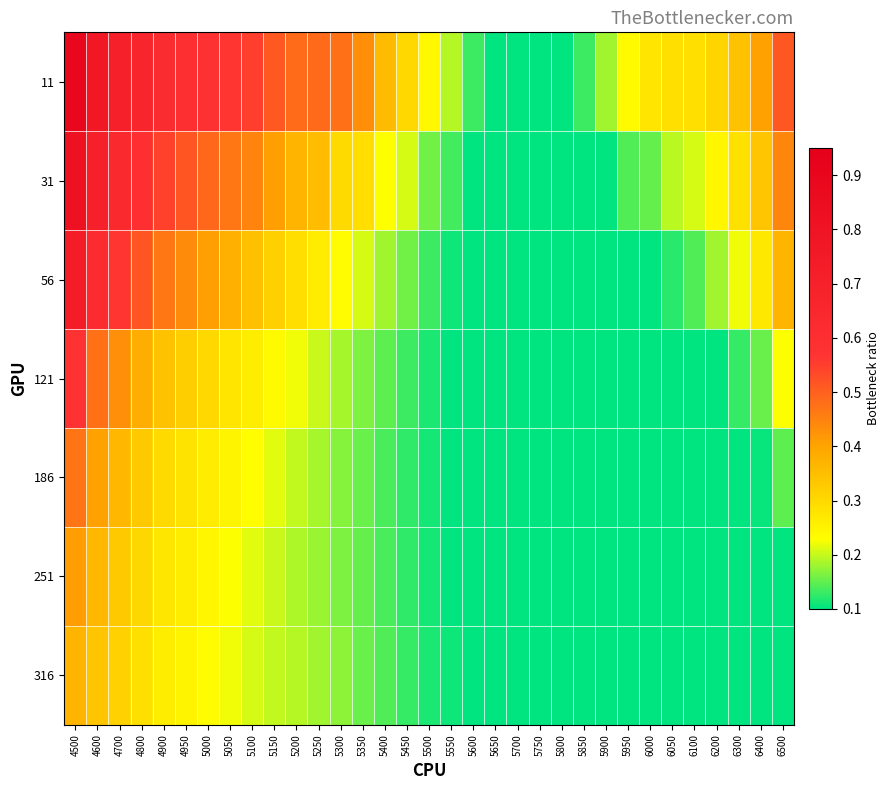

Rank the series by their maximum value, from highest to lowest.

11, 31, 56, 121, 186, 251, 316